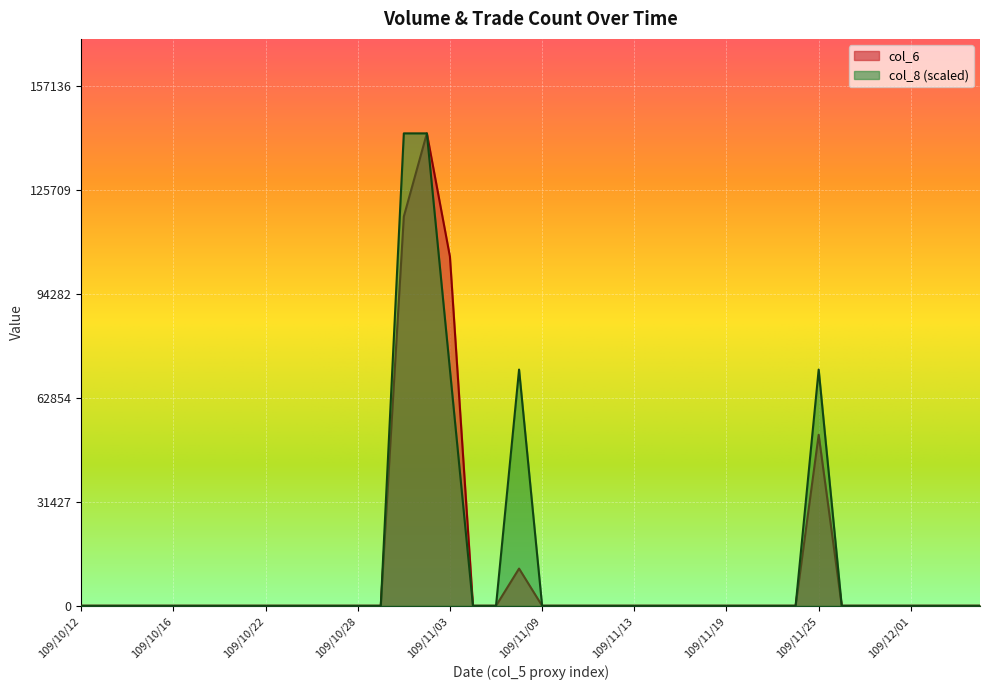

What position from the left is 109/11/20?

30